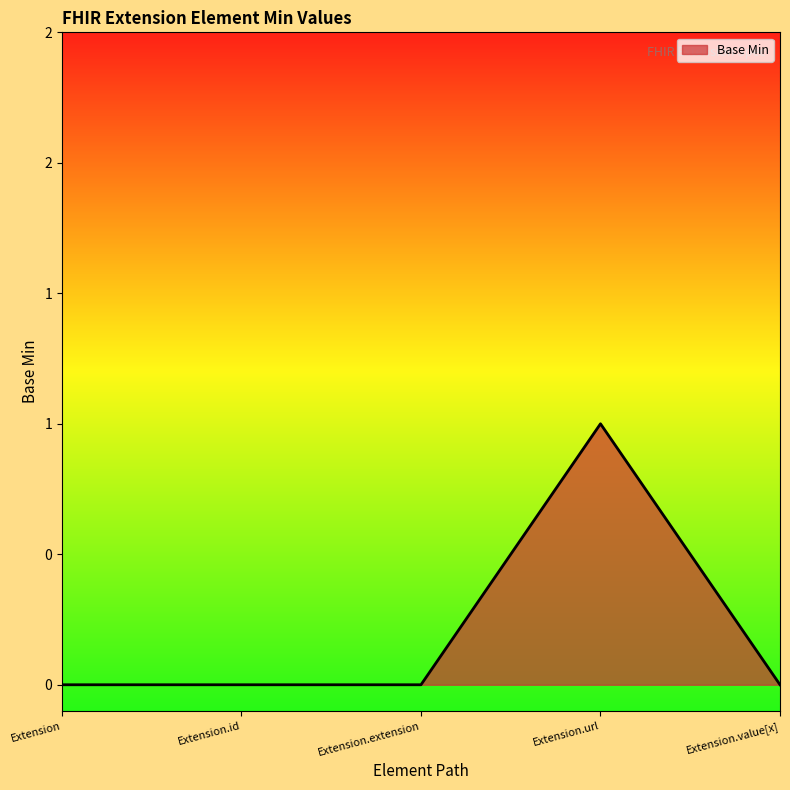

What position from the left is Extension.value[x]?

5